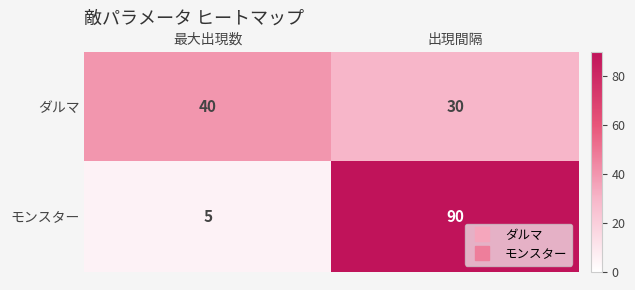

What is the total value across all series at 出現間隔?

120